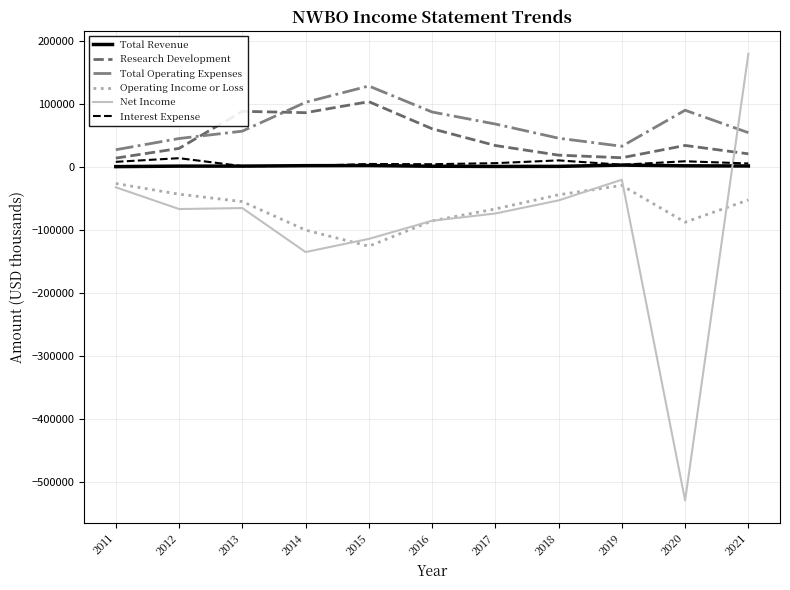

True or false: Operating Income or Loss and Interest Expense cross at least once.

False